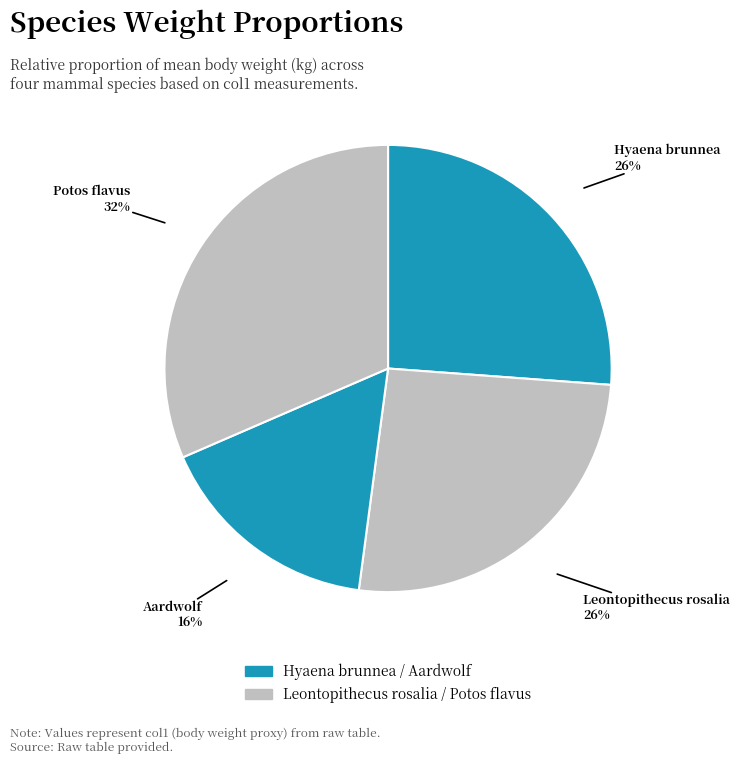

True or false: Leontopithecus rosalia accounts for 40% of the total.

False